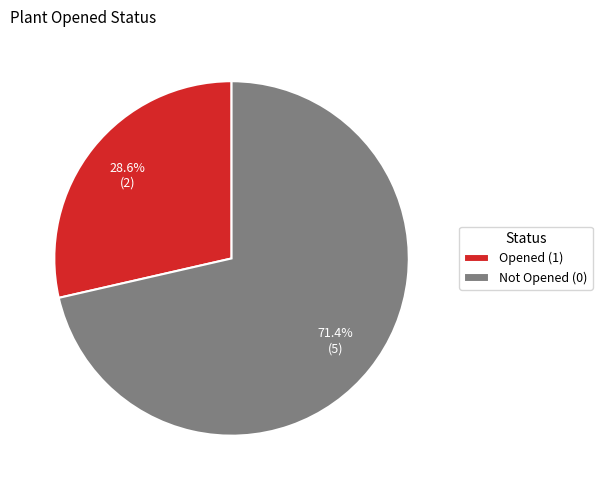

What is the largest slice in the pie chart?

Not Opened (0)